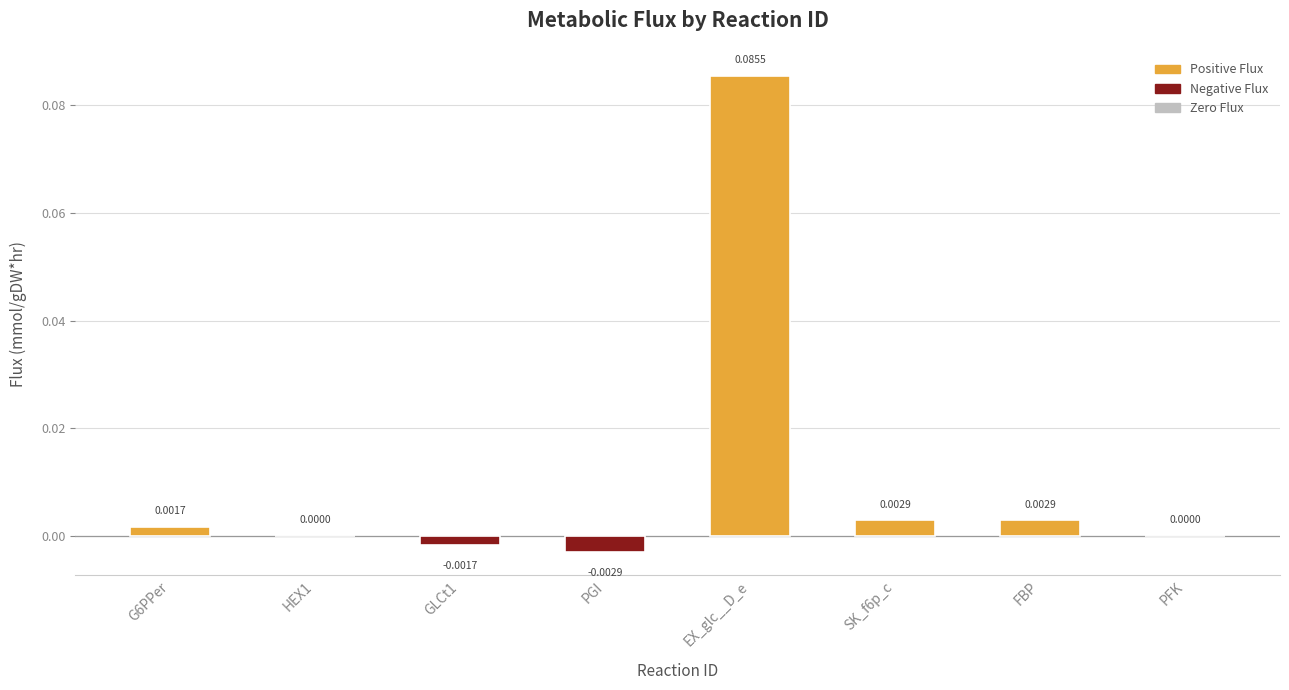

Which label corresponds to the largest value in the chart?

EX_glc__D_e